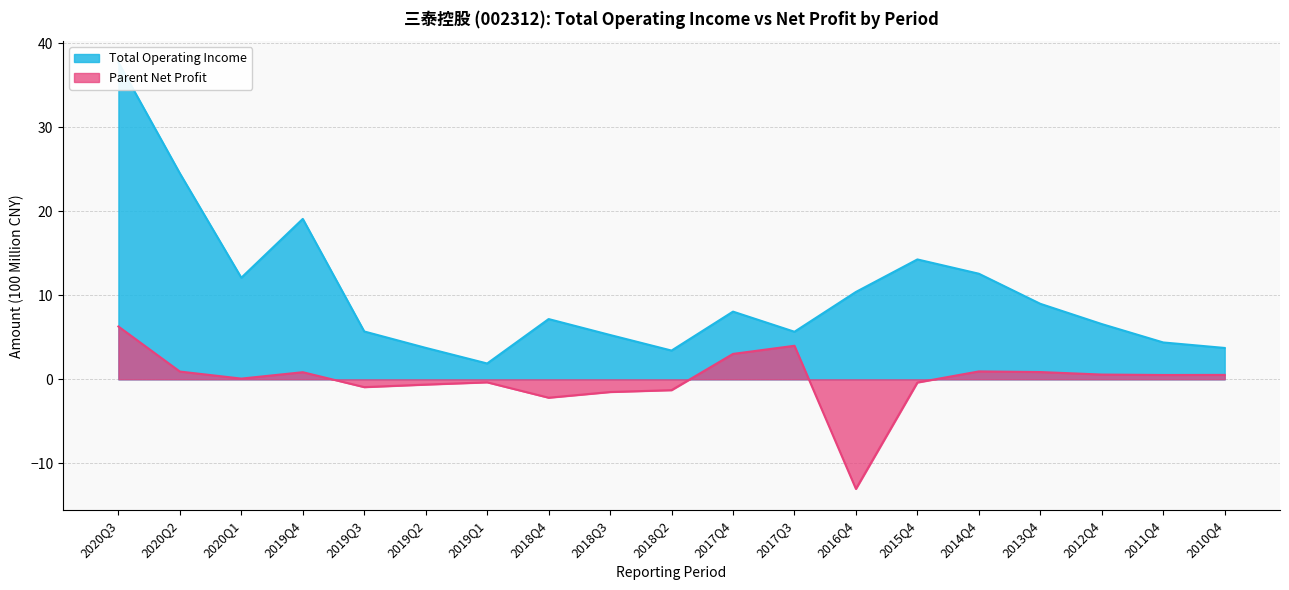

Reading left to right, transcribe all the data shown in this chart.

TOTAL_OPERATE_INCOME: 2020Q3=37.7	2020Q2=24.5	2020Q1=12.1	2019Q4=19.1	2019Q3=5.7	2019Q2=3.7	2019Q1=1.9	2018Q4=7.2	2018Q3=5.3	2018Q2=3.4	2017Q4=8.1	2017Q3=5.7	2016Q4=10.4	2015Q4=14.3	2014Q4=12.6	2013Q4=9.0	2012Q4=6.6	2011Q4=4.4	2010Q4=3.7
PARENT_NETPROFIT: 2020Q3=6.3	2020Q2=0.9	2020Q1=0.1	2019Q4=0.8	2019Q3=-0.9	2019Q2=-0.6	2019Q1=-0.4	2018Q4=-2.2	2018Q3=-1.5	2018Q2=-1.3	2017Q4=3.0	2017Q3=4.0	2016Q4=-13.0	2015Q4=-0.4	2014Q4=0.9	2013Q4=0.9	2012Q4=0.6	2011Q4=0.5	2010Q4=0.5